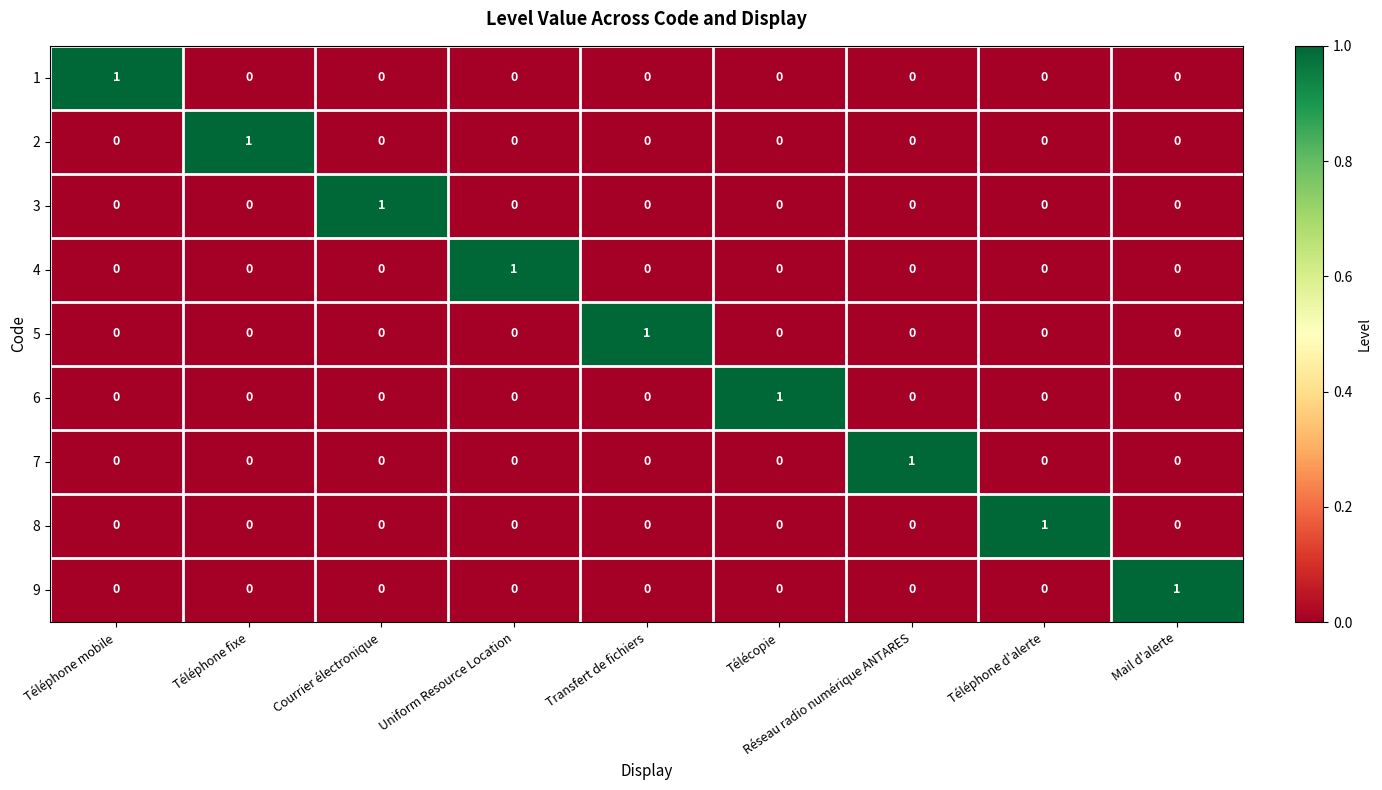

How many data points does each series have?

9